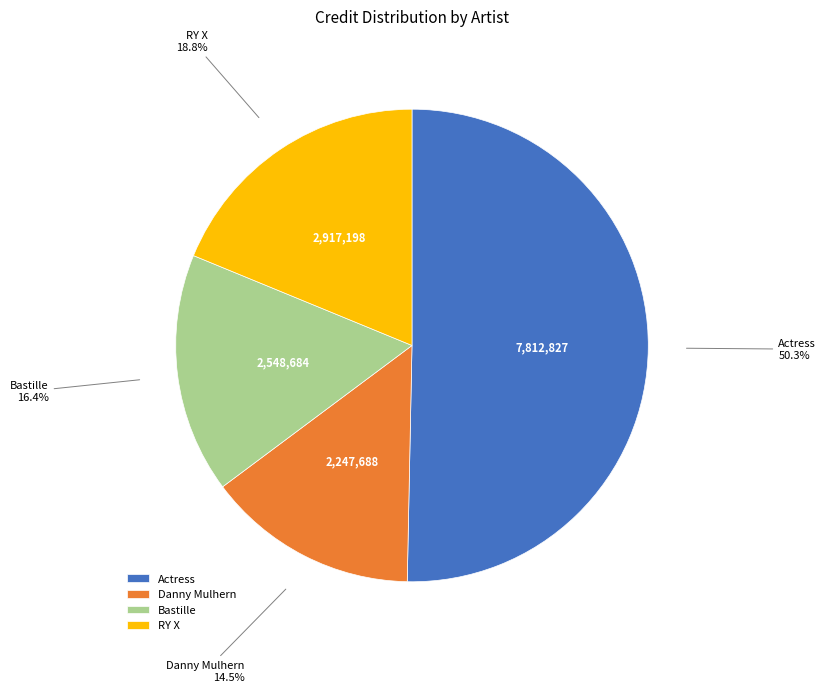

Between Bastille and Actress, which is larger?

Actress